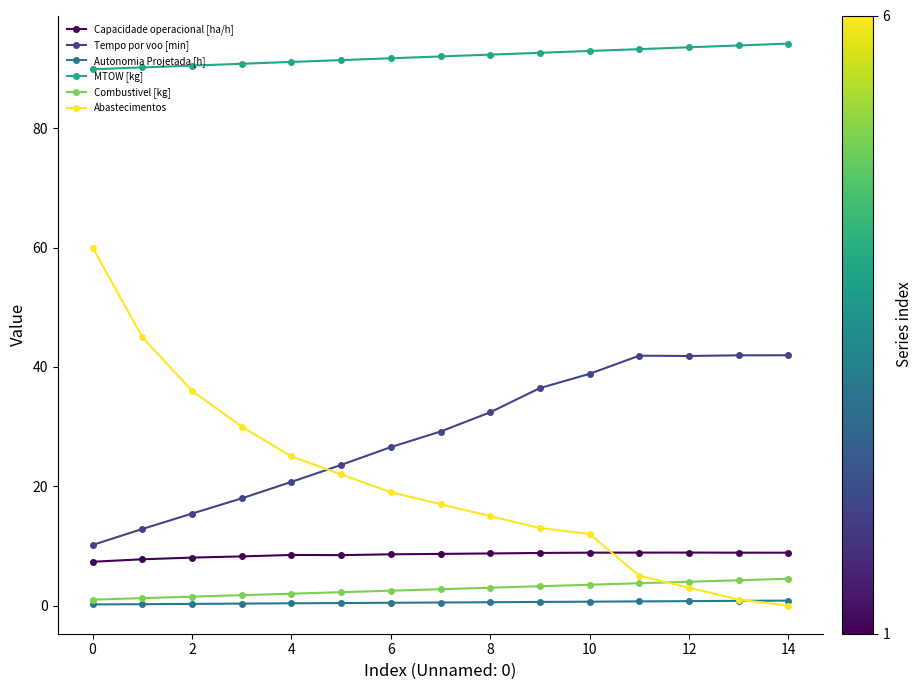

What is the minimum value for Tempo por voo [min]?

10.2